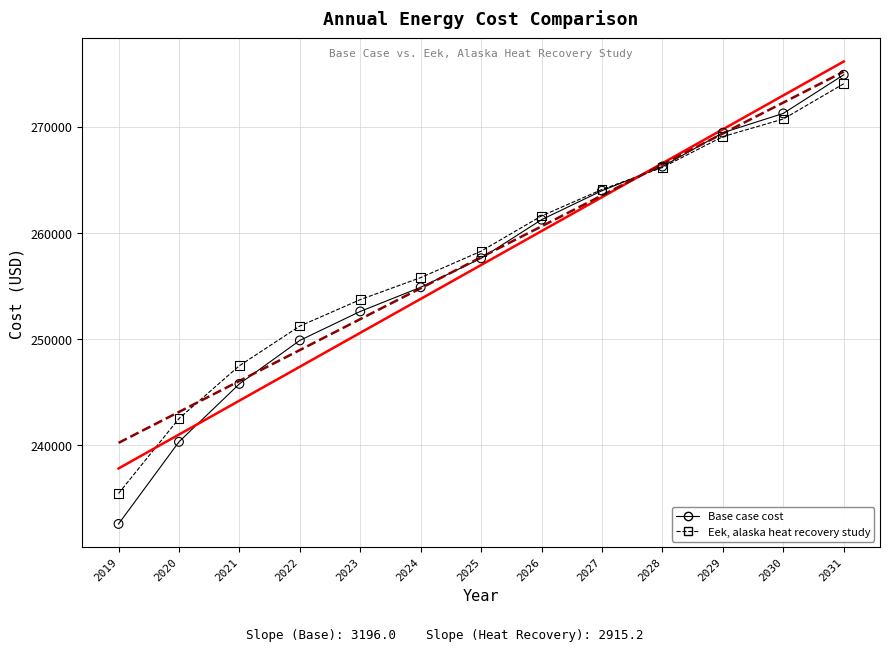

What are all the series names shown in the legend?

Base case cost, Eek, alaska heat recovery study